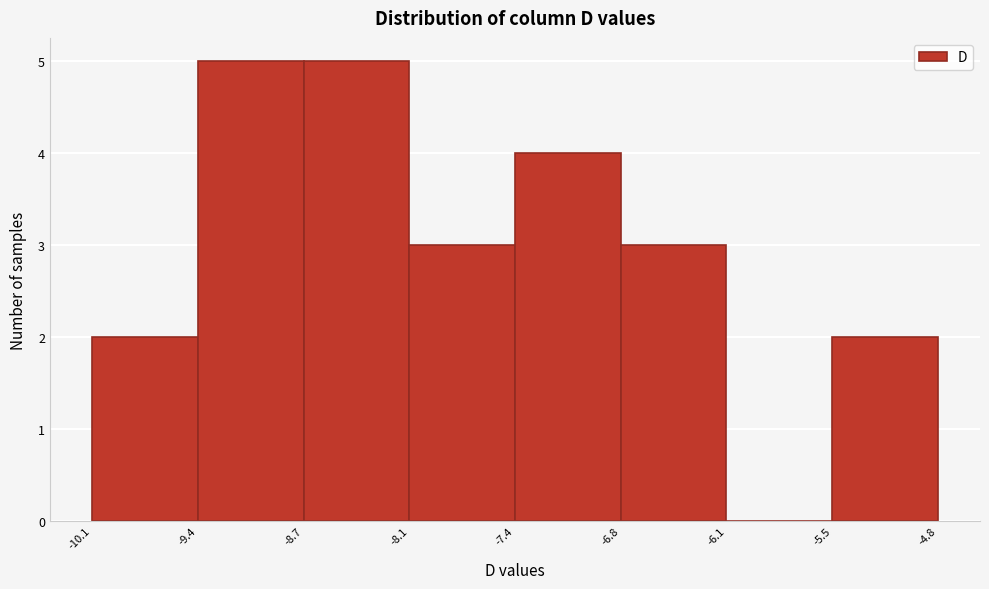

Reading left to right, transcribe this chart: for each bar, give the range it covers on the x-axis and its height. The values are not printed on the chart, so give them approximately, as read against the axis.

-10.1 to -9.4: 2
-9.4 to -8.7: 5
-8.7 to -8.1: 5
-8.1 to -7.4: 3
-7.4 to -6.8: 4
-6.8 to -6.1: 3
-6.1 to -5.5: 0
-5.5 to -4.8: 2